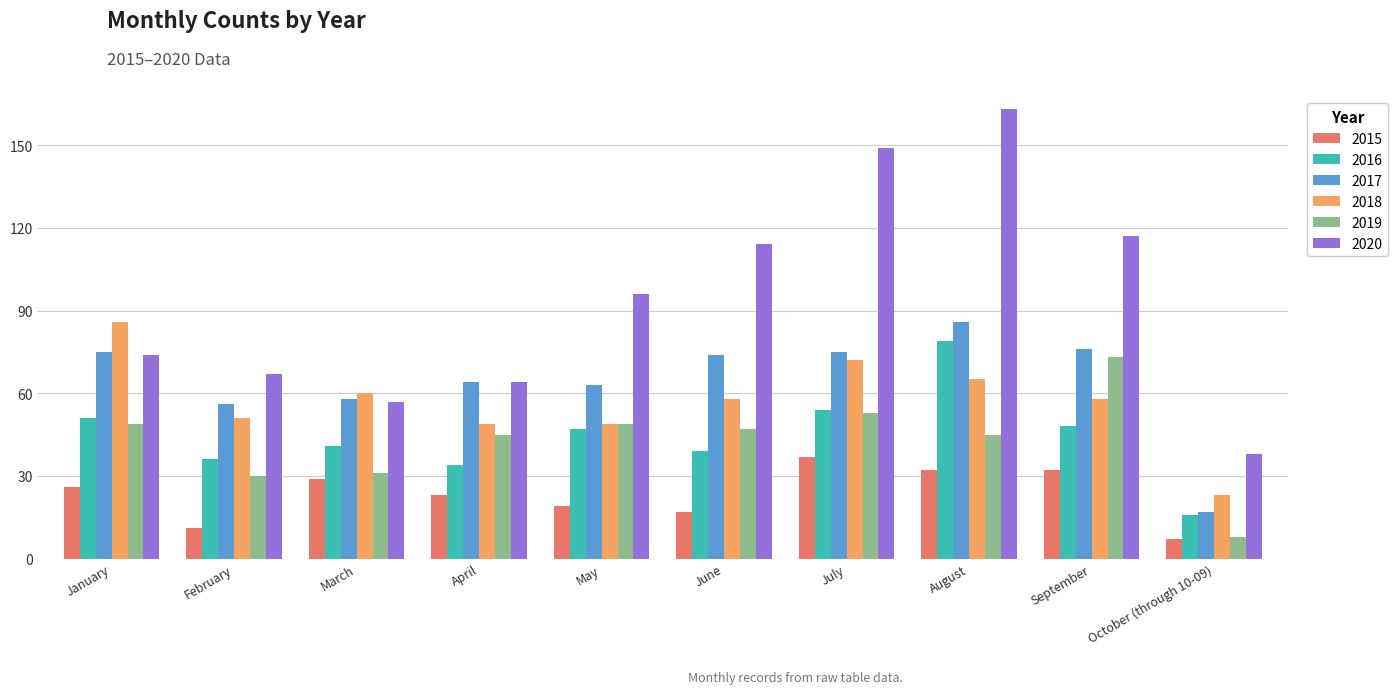

What is the difference between the highest and lowest values at January?

60